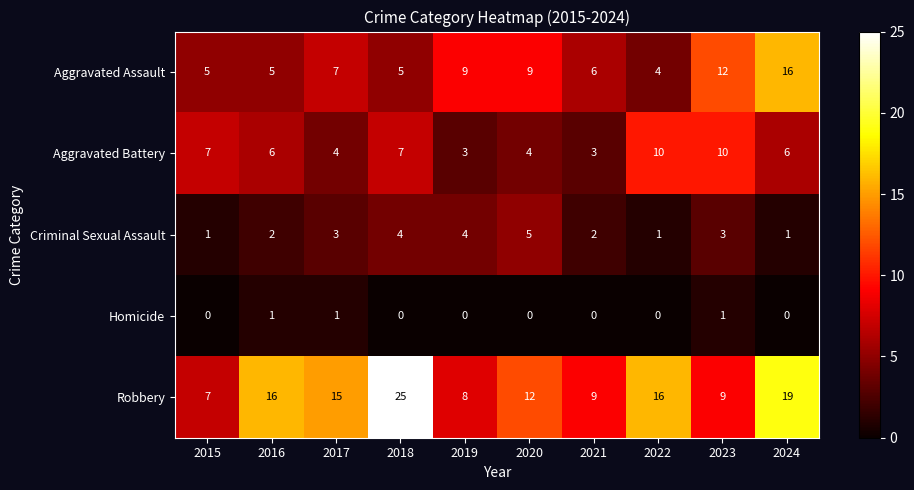

At how many categories does at least one series exceed 22?

1